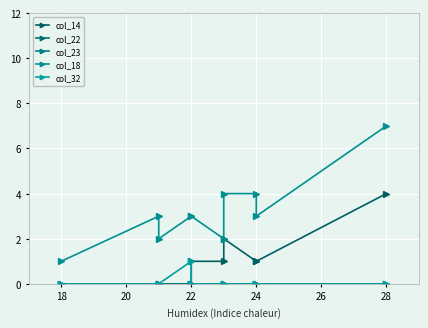

What is the difference between the highest and lowest values at 26?

2